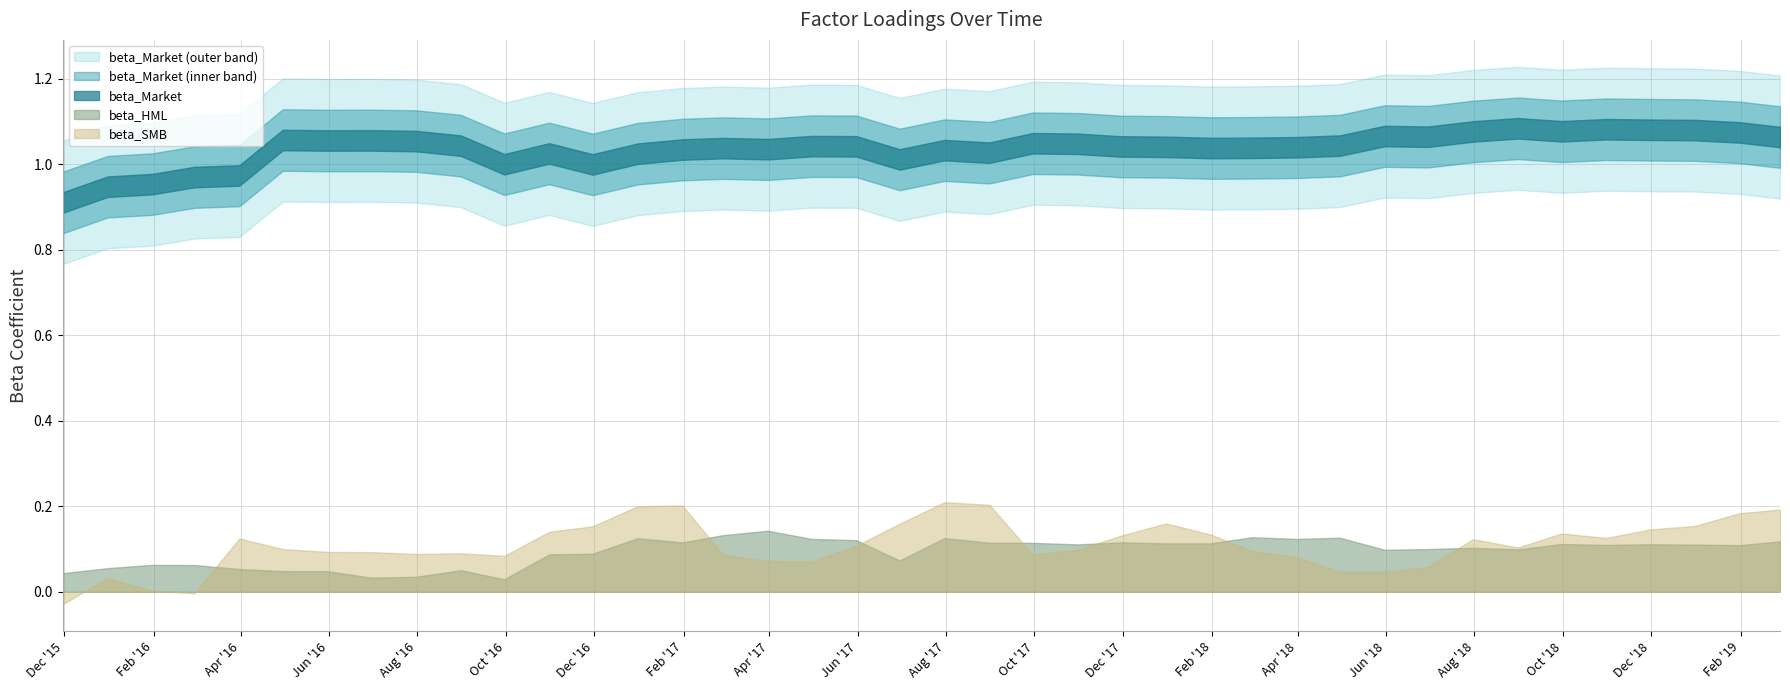

How many lines are shown in the chart?

3